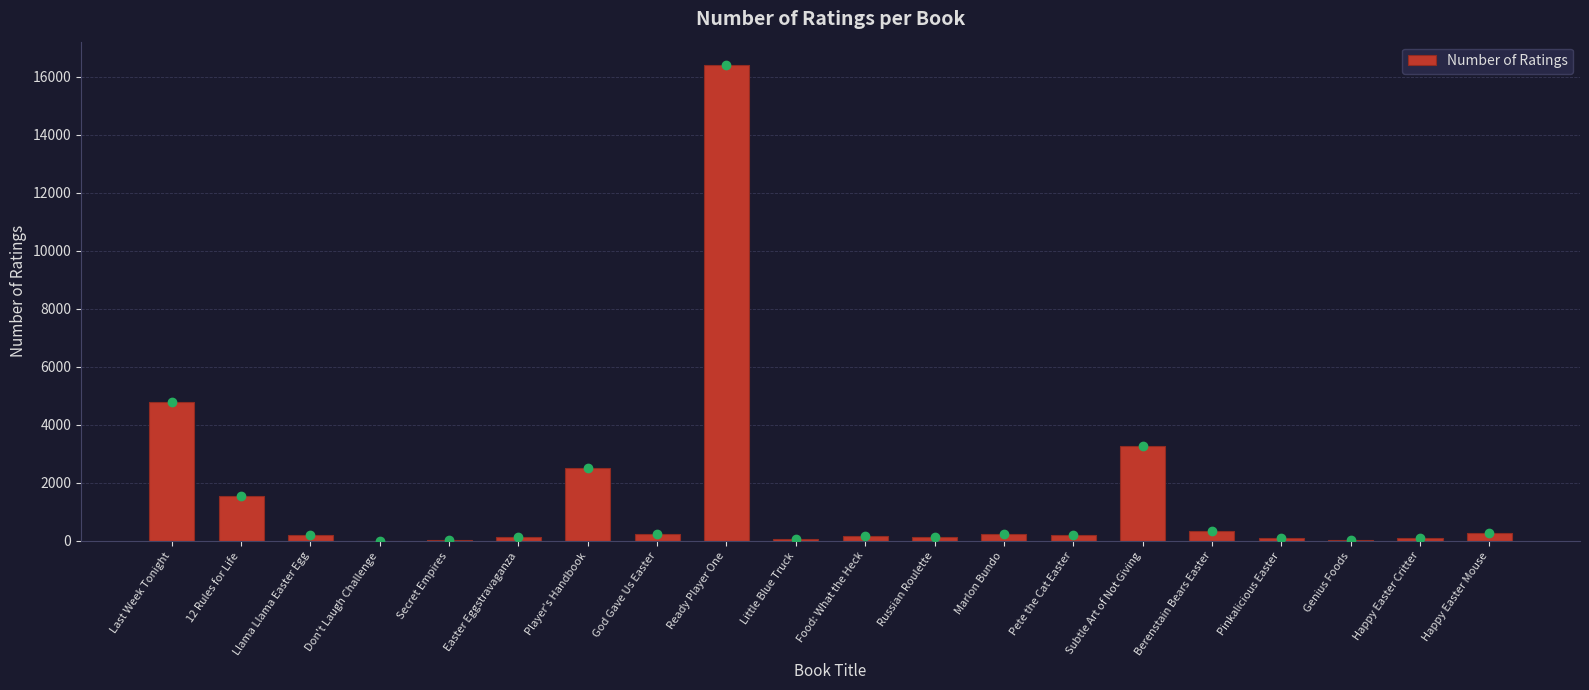

At which label does the data first exceed 215?

Last Week Tonight